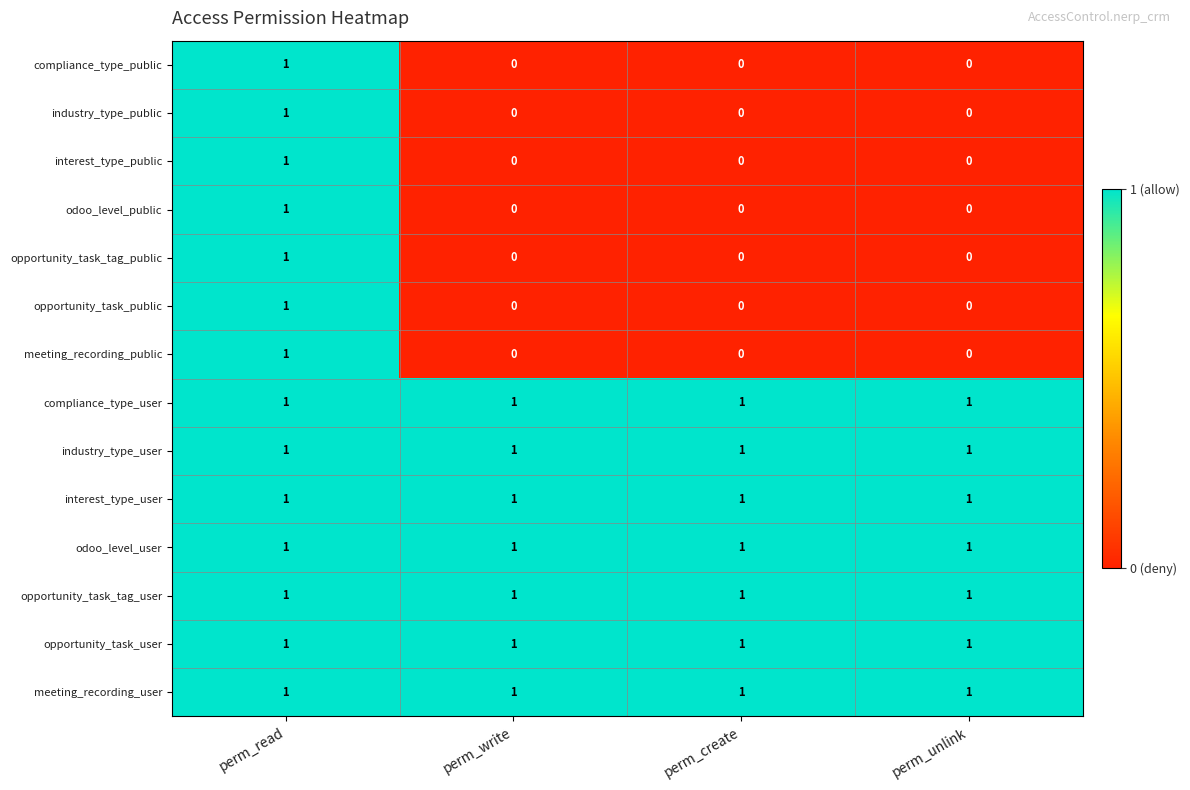

The compliance_type_public series shows 0 at perm_write. True or false?

True